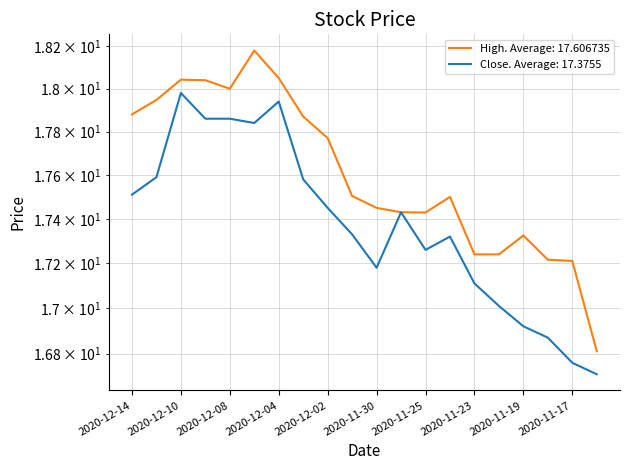

At which label is High closest to 17?

2020-11-16